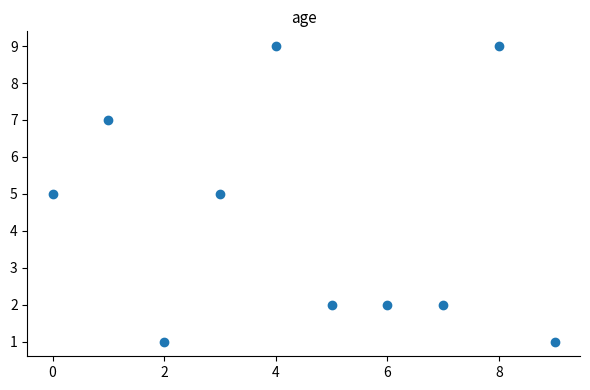

What is the average Y value?

4